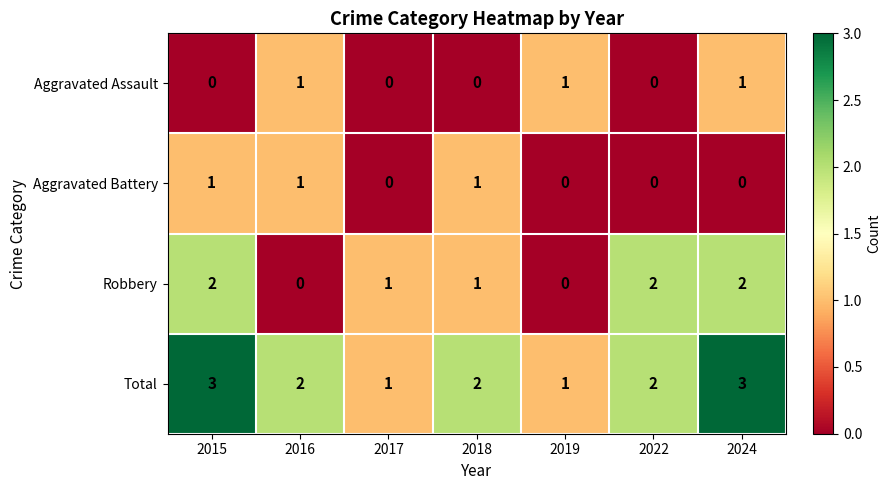

Which series has the largest total across all categories?

Total